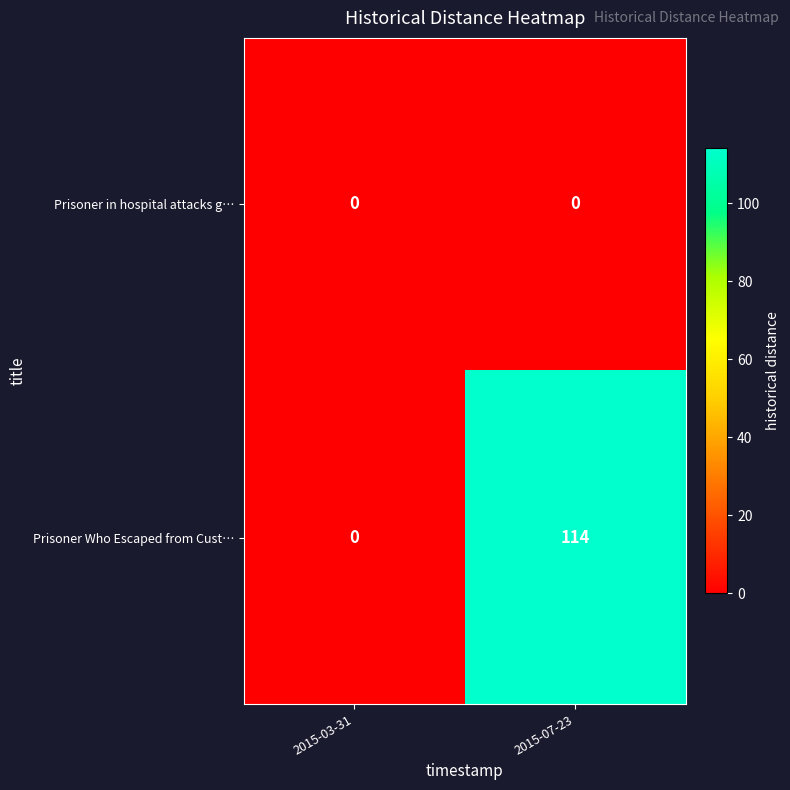

How many categories are shown in the chart?

2